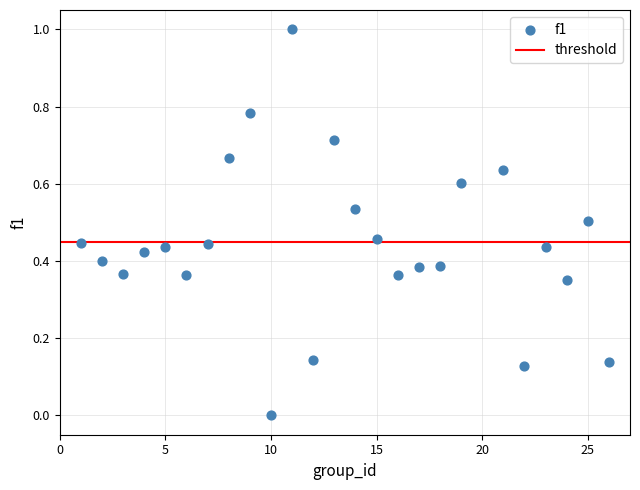

What is the range of Y values (max minus min)?

1.0